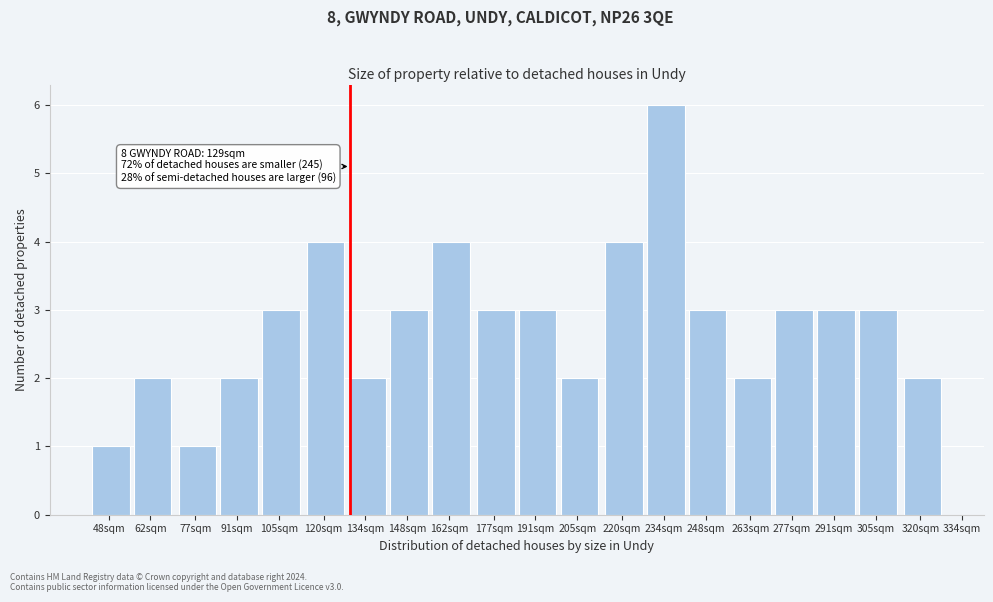

Reading left to right, what are all the values shown in this chart?

48sqm=1	62sqm=2	77sqm=1	91sqm=2	105sqm=3	120sqm=4	134sqm=2	148sqm=3	162sqm=4	177sqm=3	191sqm=3	205sqm=2	220sqm=4	234sqm=6	248sqm=3	263sqm=2	277sqm=3	291sqm=3	305sqm=3	320sqm=2